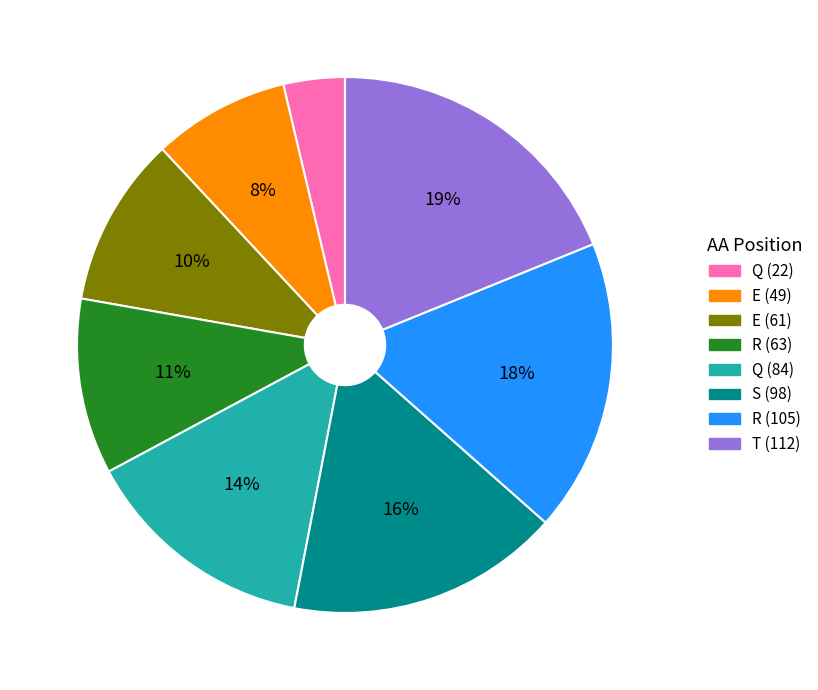

To the nearest percent, what is the average slice percentage?

12%